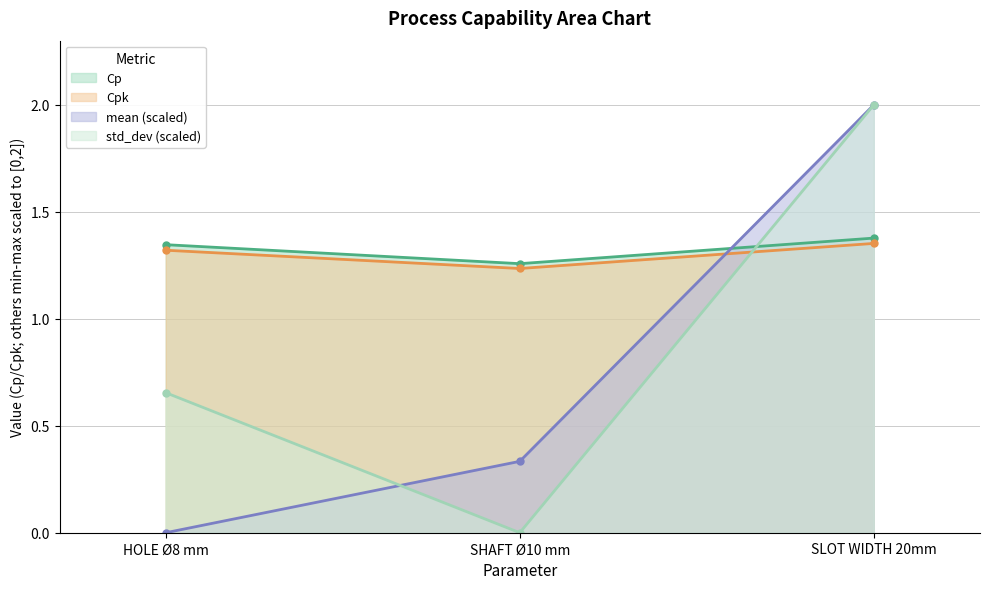

At which label does Cpk reach its peak?

SLOT WIDTH 20mm